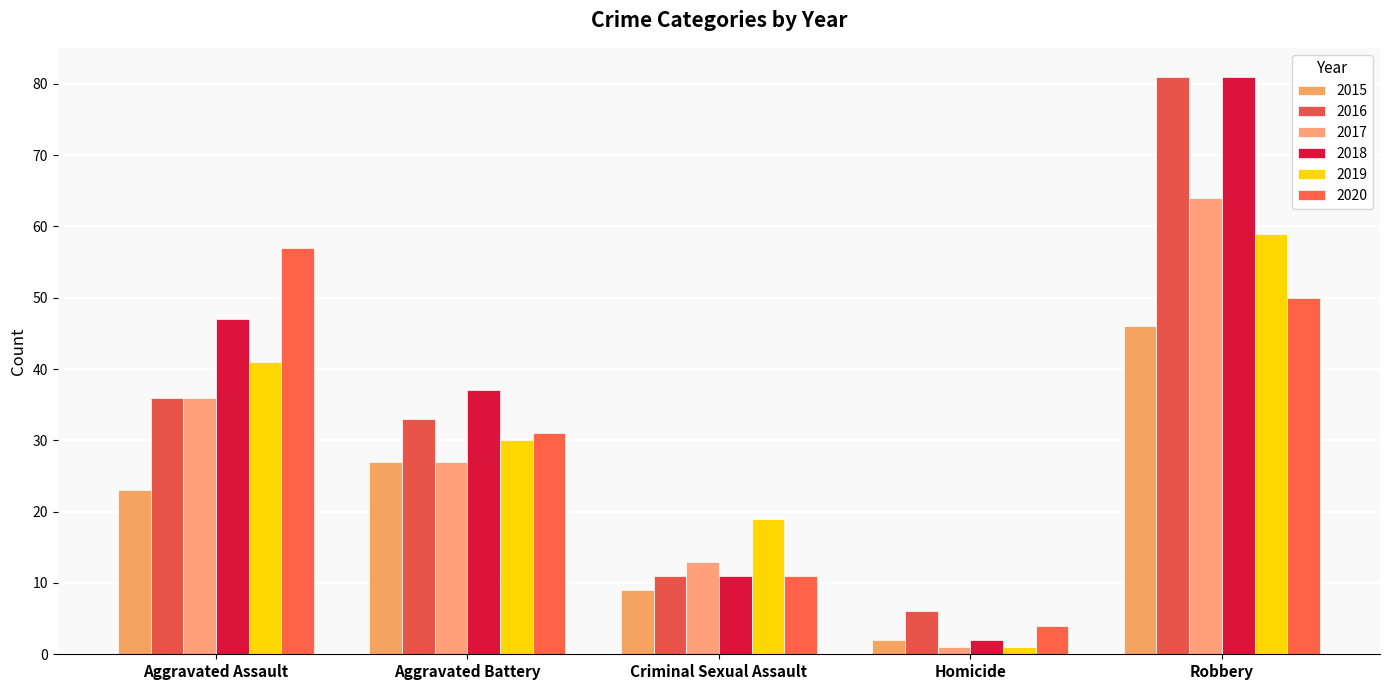

What are all the series names shown in the legend?

2015, 2016, 2017, 2018, 2019, 2020